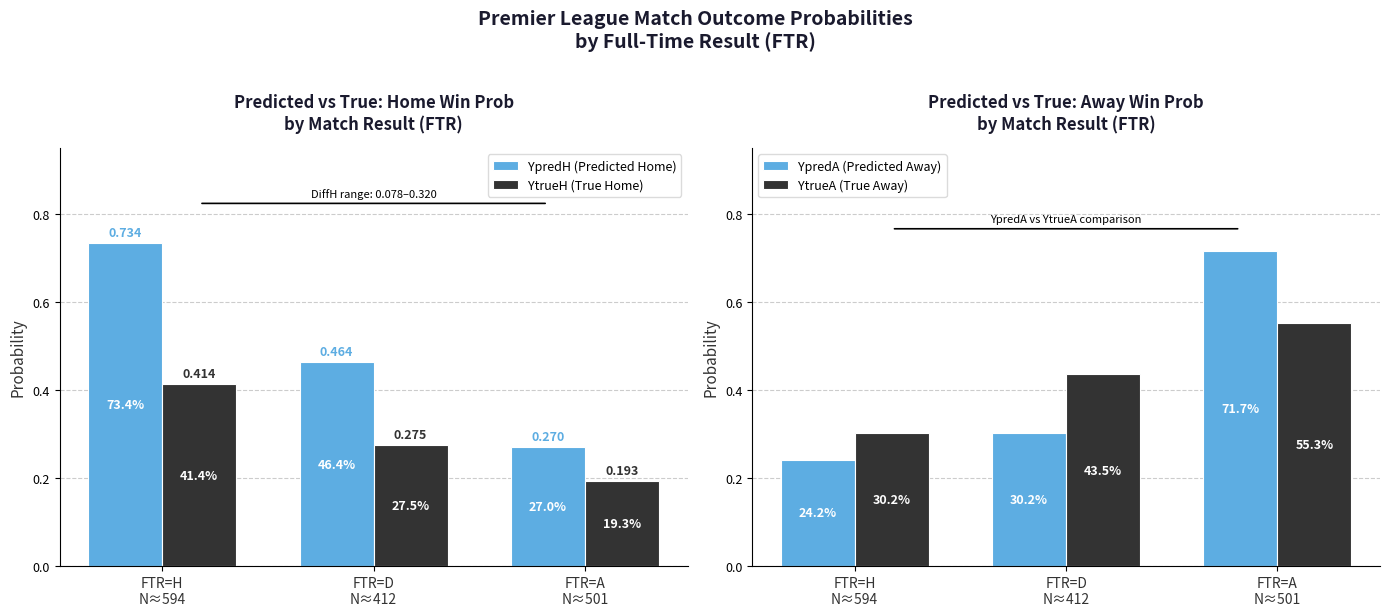

How many categories are shown in the chart?

3